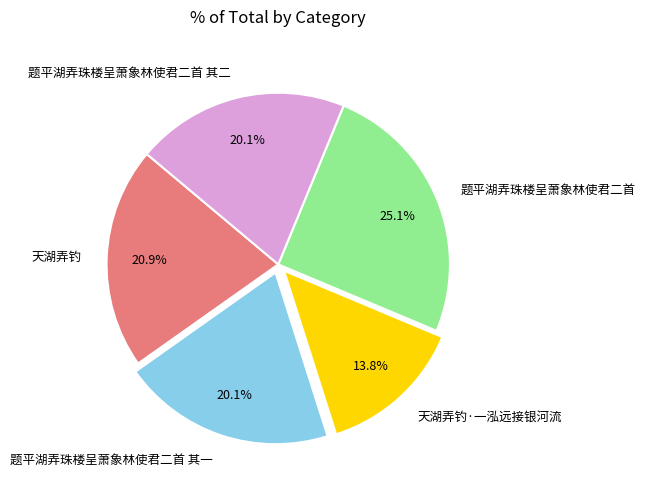

To the nearest percent, what is the difference between the 题平湖弄珠楼呈萧象林使君二首 其一 and 题平湖弄珠楼呈萧象林使君二首 slice percentages?

5%